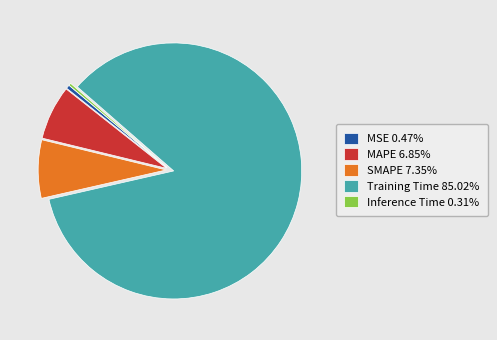

Which category has the biggest portion of the pie?

Training Time